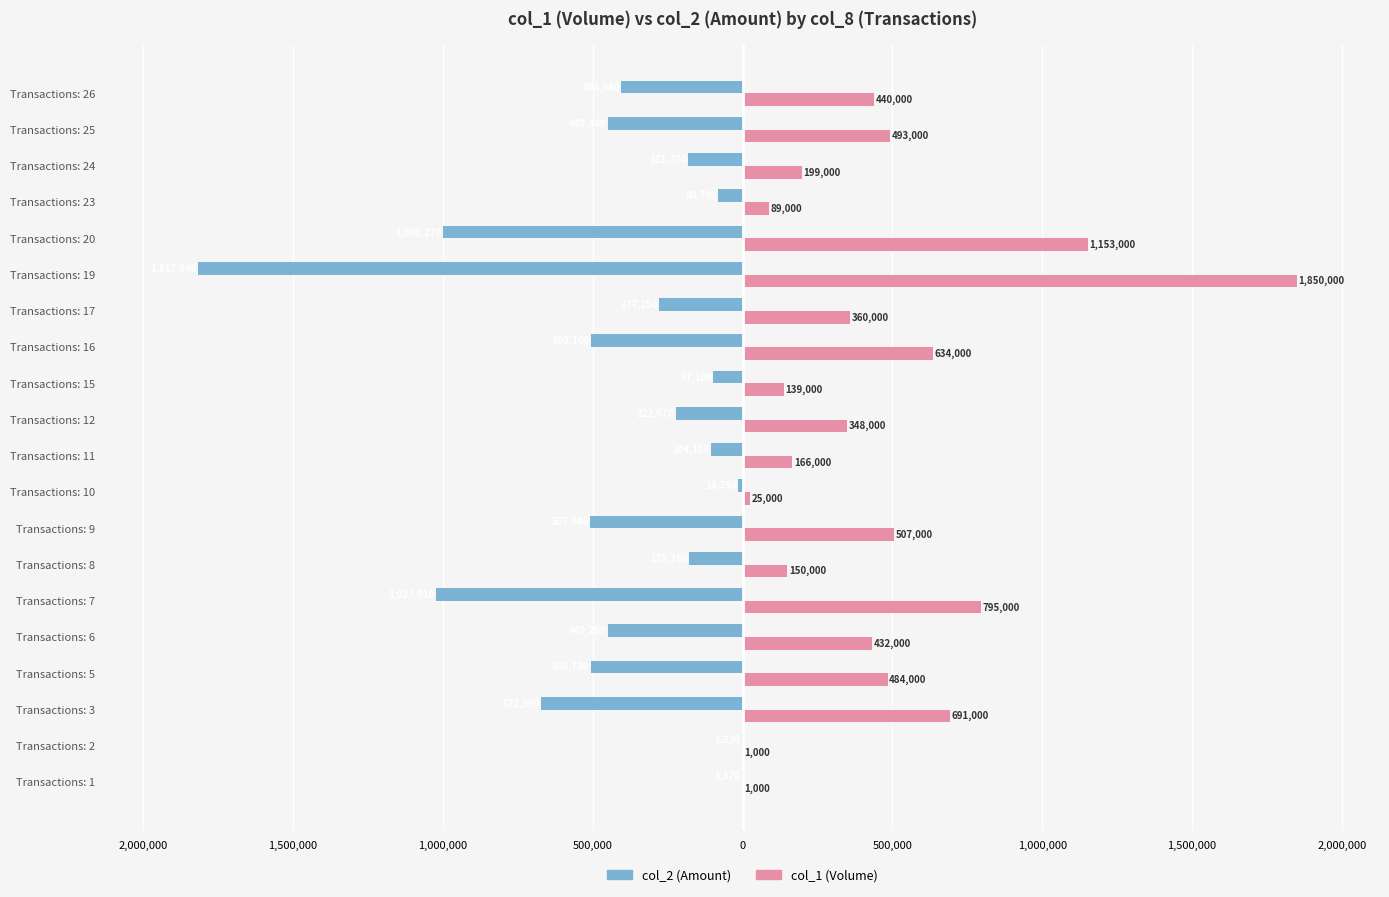

What are all the series names shown in the legend?

col_2 (Amount), col_1 (Volume)